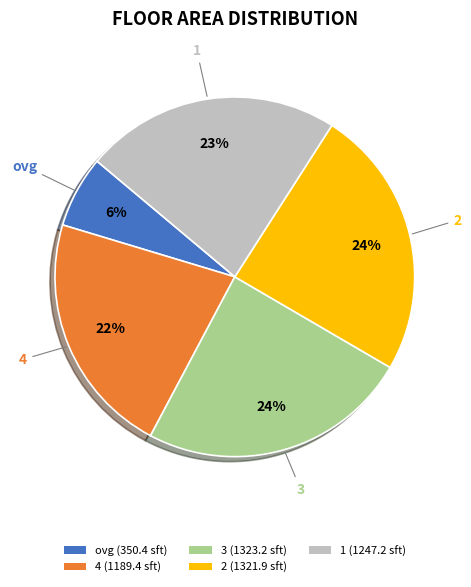

Which has a higher value, 1 (1247.2 sft) or 4 (1189.4 sft)?

1 (1247.2 sft)